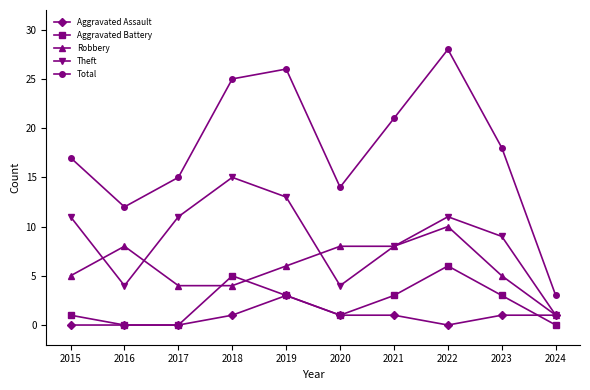

List the series in order of their peak value, lowest first.

Aggravated Assault, Aggravated Battery, Robbery, Theft, Total